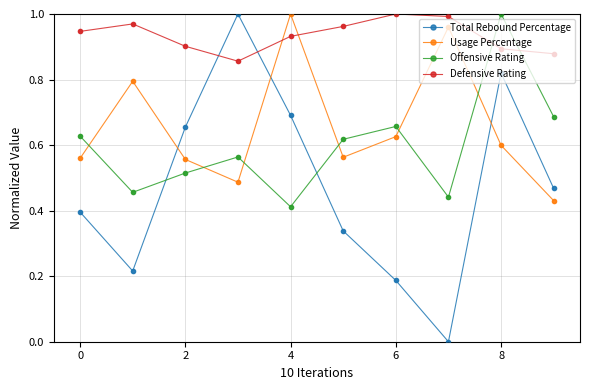

Which series has the largest total across all categories?

Defensive Rating